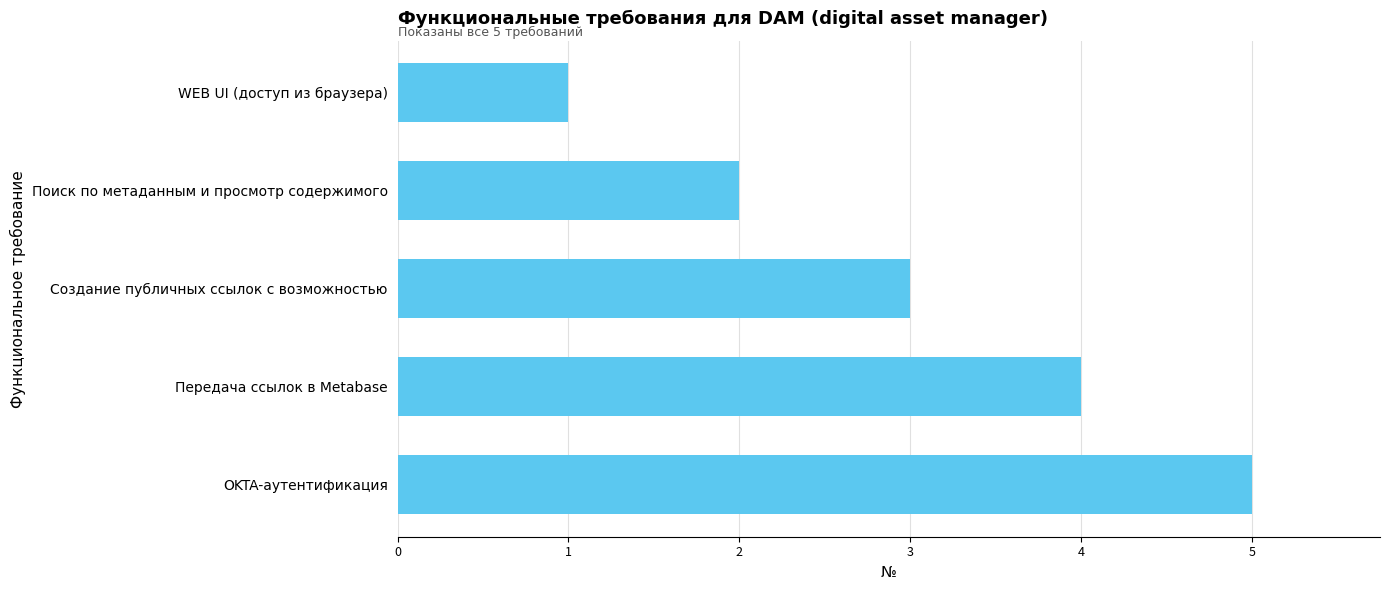

Between WEB UI (доступ из браузера) and Создание публичных ссылок с возможностью, which is larger?

Создание публичных ссылок с возможностью